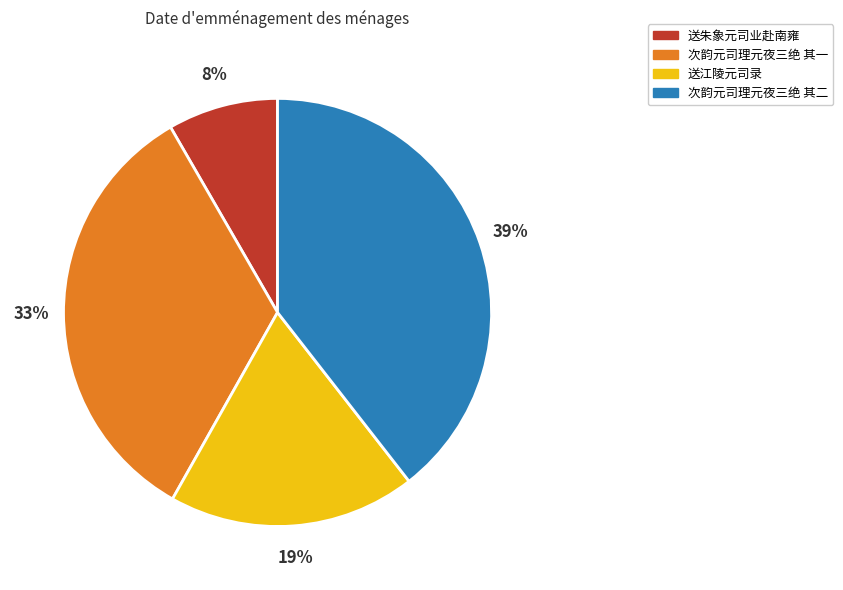

To the nearest percent, what is the difference between the largest and smallest slice percentages?

31%